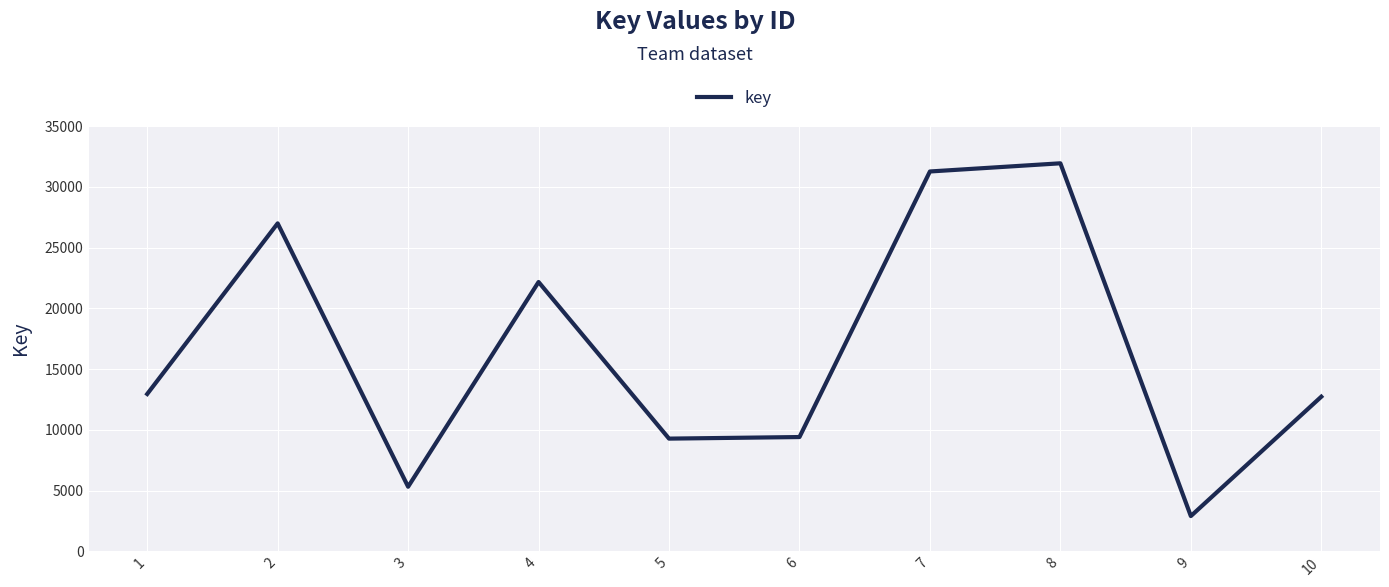

The chart shows a value of 12948 at 1. True or false?

True